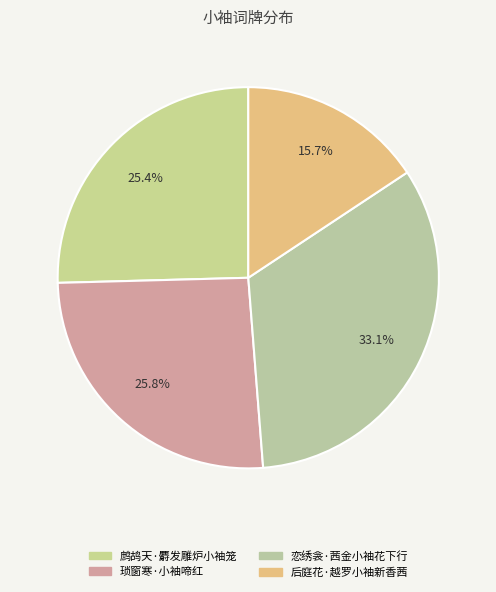

Which has a higher value, 琐窗寒·小袖啼红 or 鹧鸪天·麝发雕炉小袖笼?

琐窗寒·小袖啼红